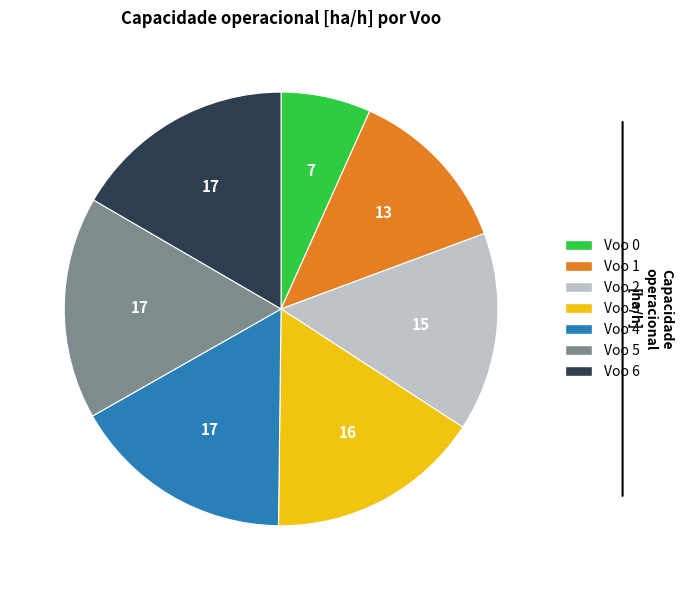

How many slices are in this pie chart?

7